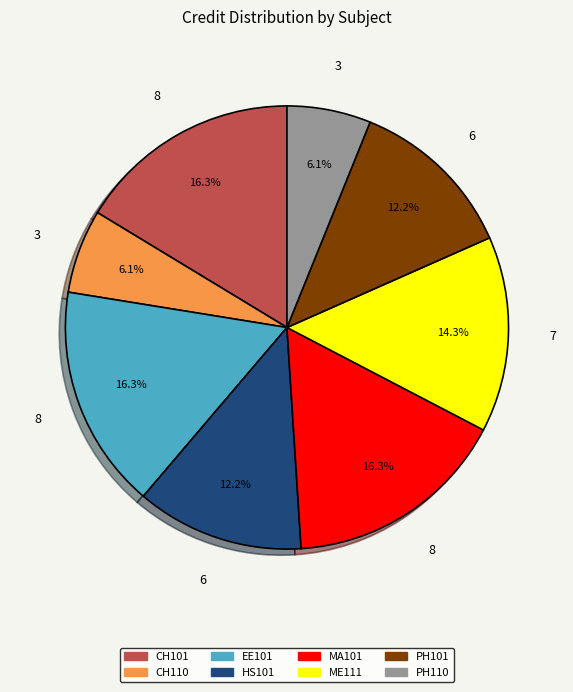

Is there a majority slice in this chart?

No